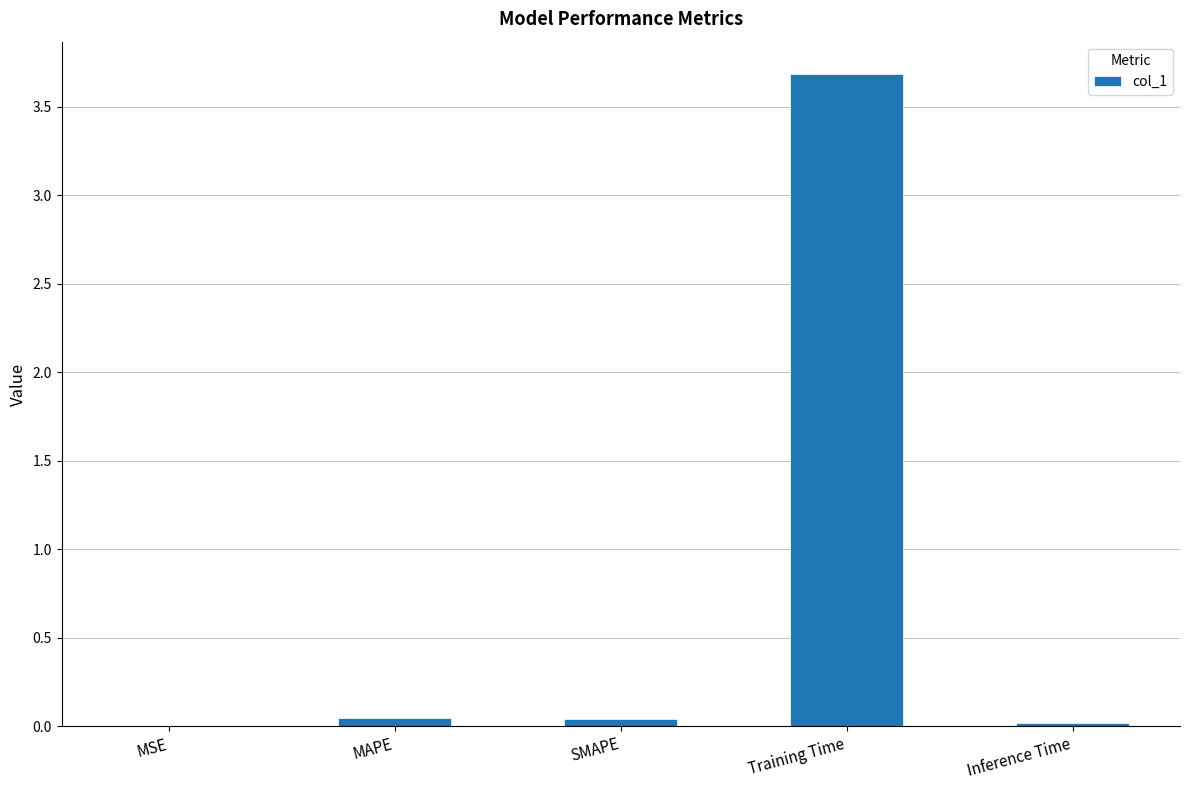

What is the sum of all values?

3.8